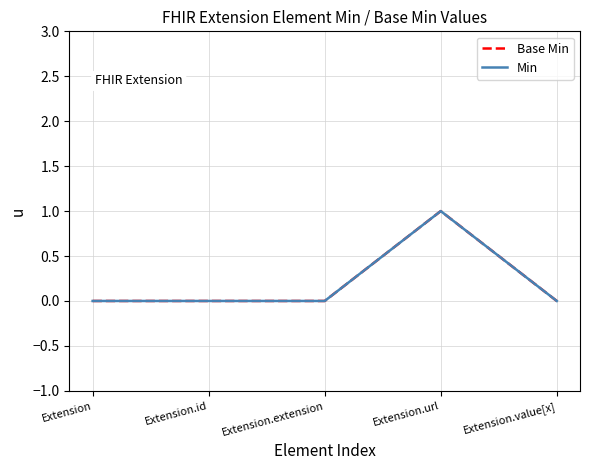

Does the chart display data point markers on the line(s)?

No